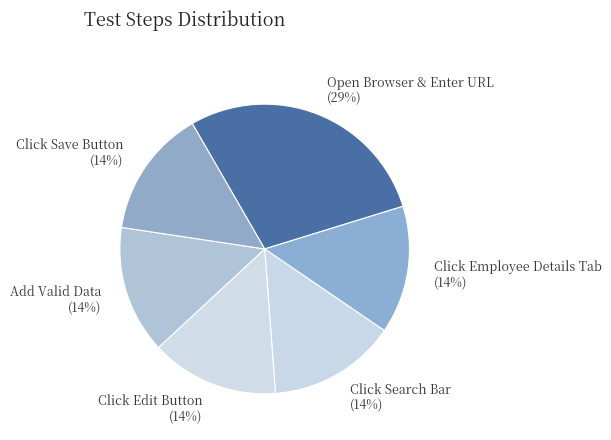

The Open Browser & Enter URL slice represents 42% of the pie. True or false?

False